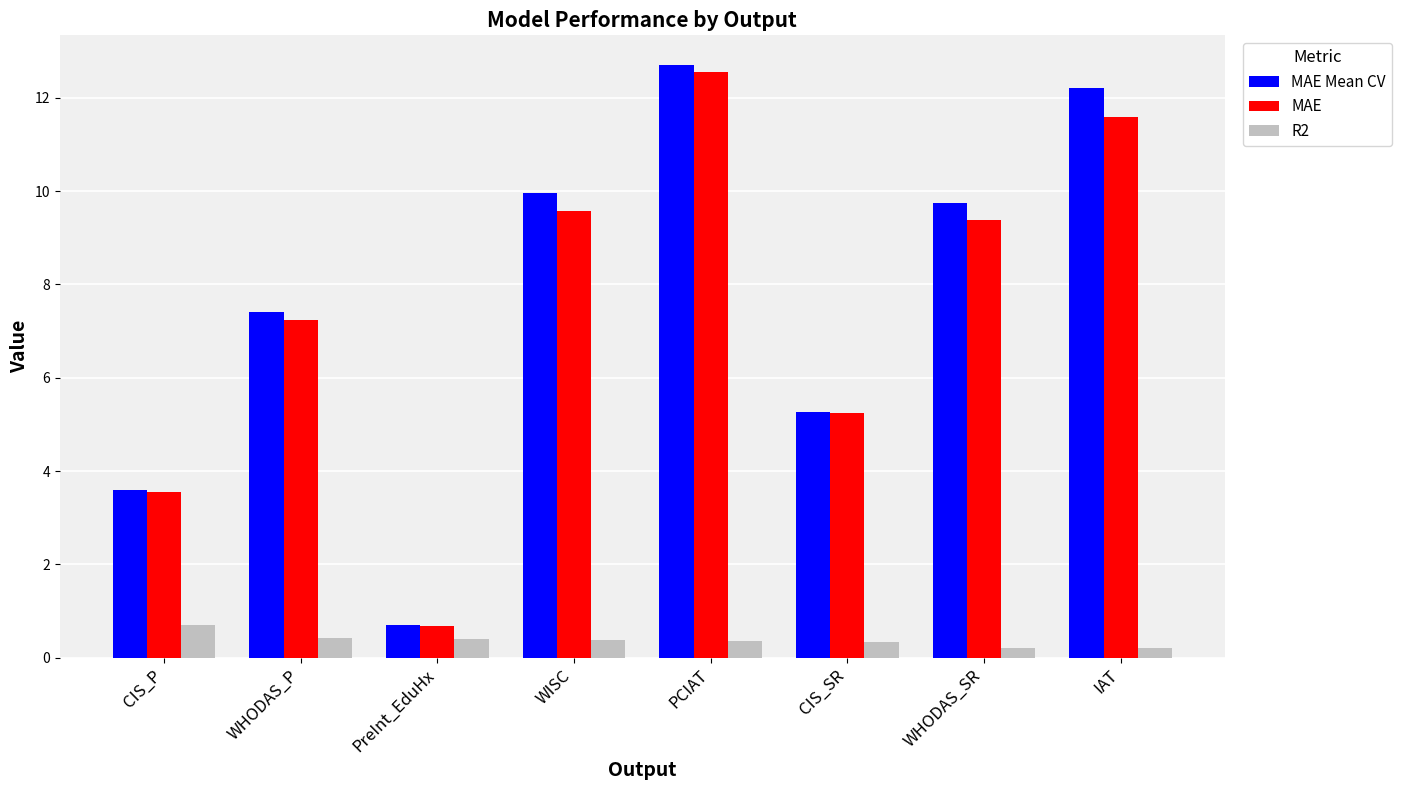

What is the average value of the MAE series?

7.5